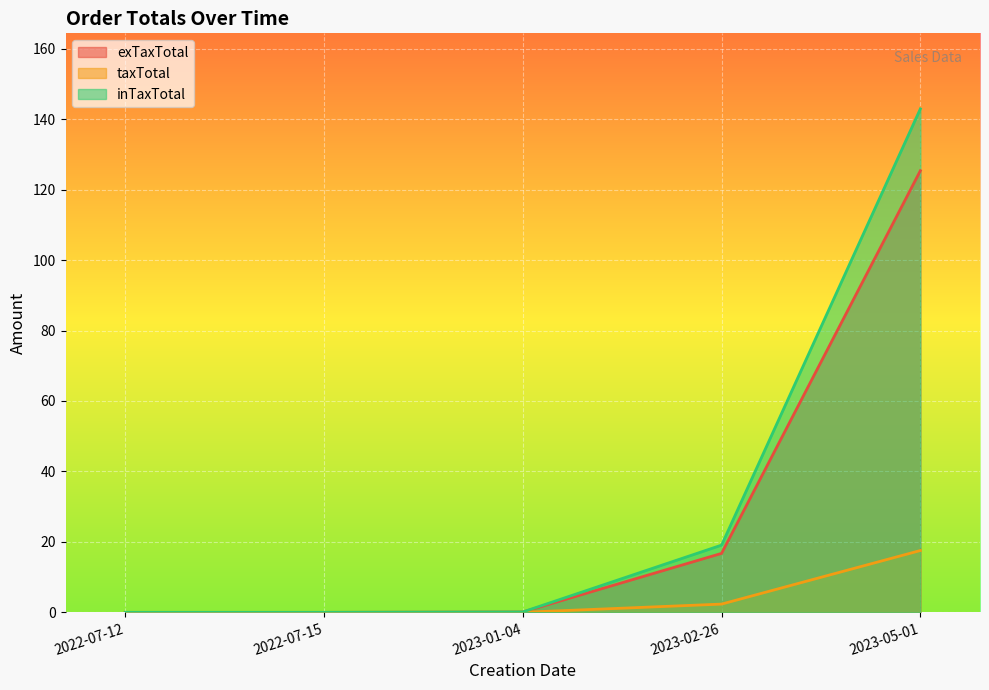

Which series has the widest spread of values?

inTaxTotal